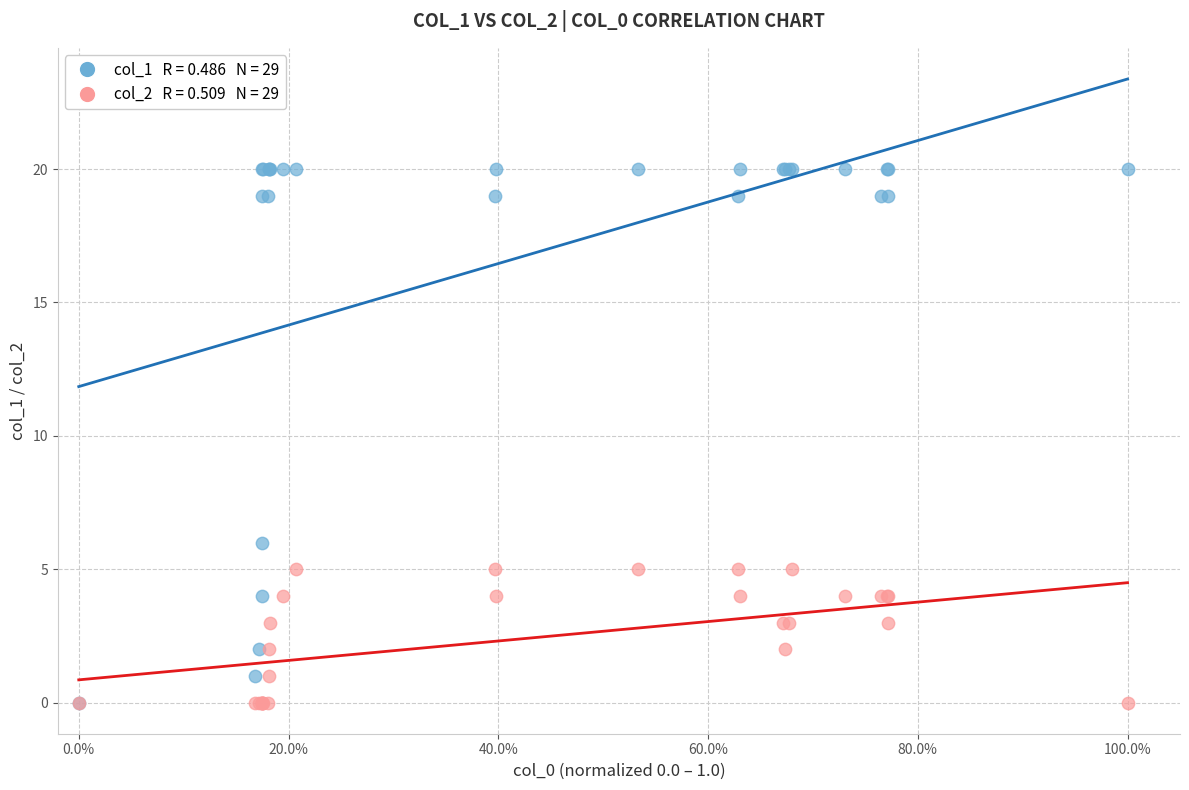

Across all series, what Y value is closest to 10?

6